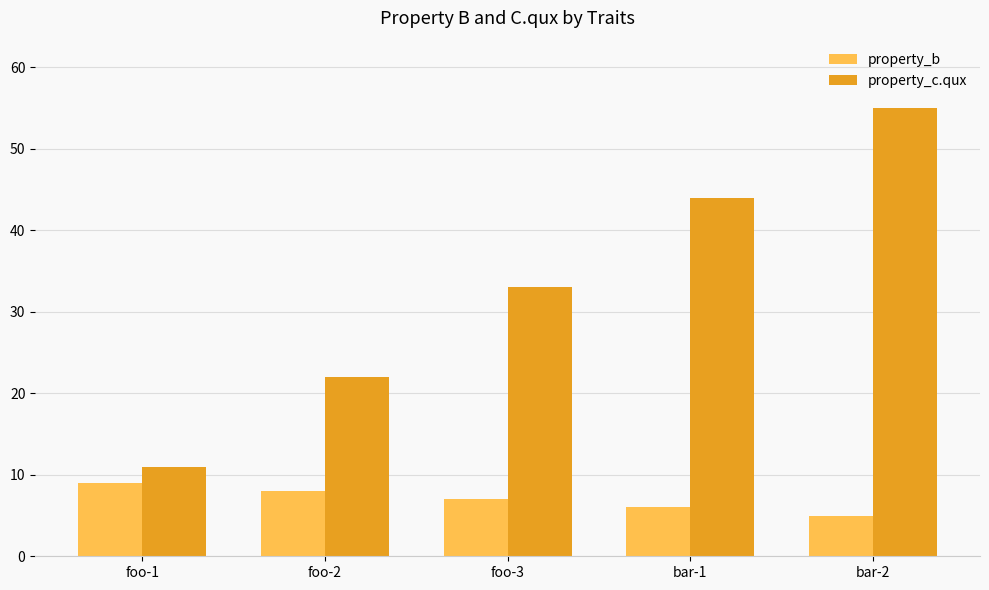

Reading left to right, list all the values displayed in this chart.

property_b: foo-1=9	foo-2=8	foo-3=7	bar-1=6	bar-2=5
property_c.qux: foo-1=11	foo-2=22	foo-3=33	bar-1=44	bar-2=55